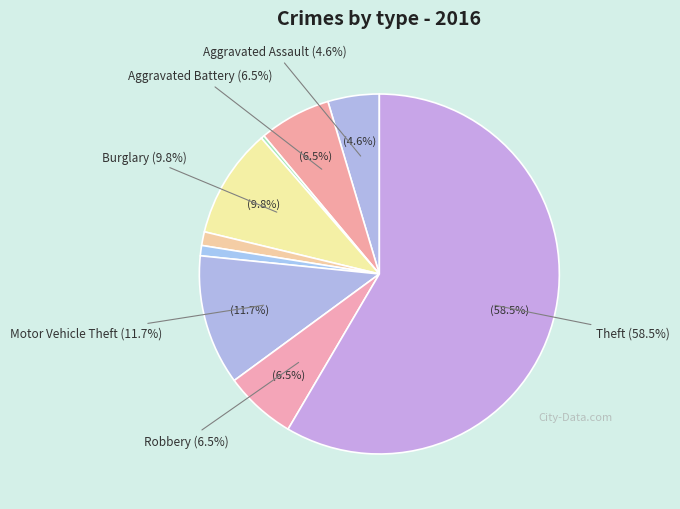

Rank the categories by value from highest to lowest.

Theft, Motor Vehicle Theft, Burglary, Aggravated Battery, Robbery, Aggravated Assault, Criminal Sexual Assault, Homicide, Arson